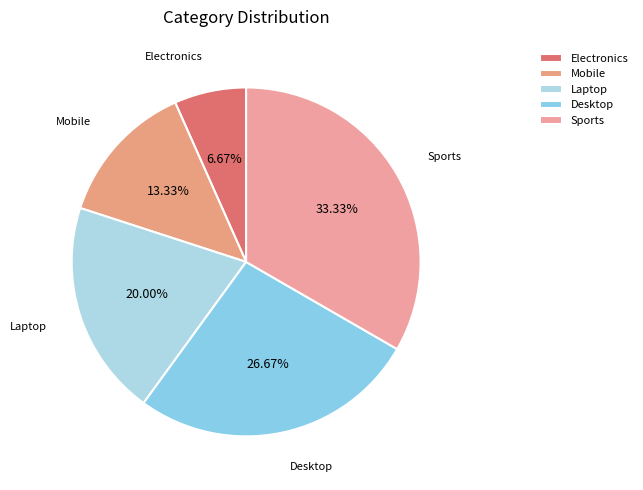

Between Desktop and Electronics, which is larger?

Desktop